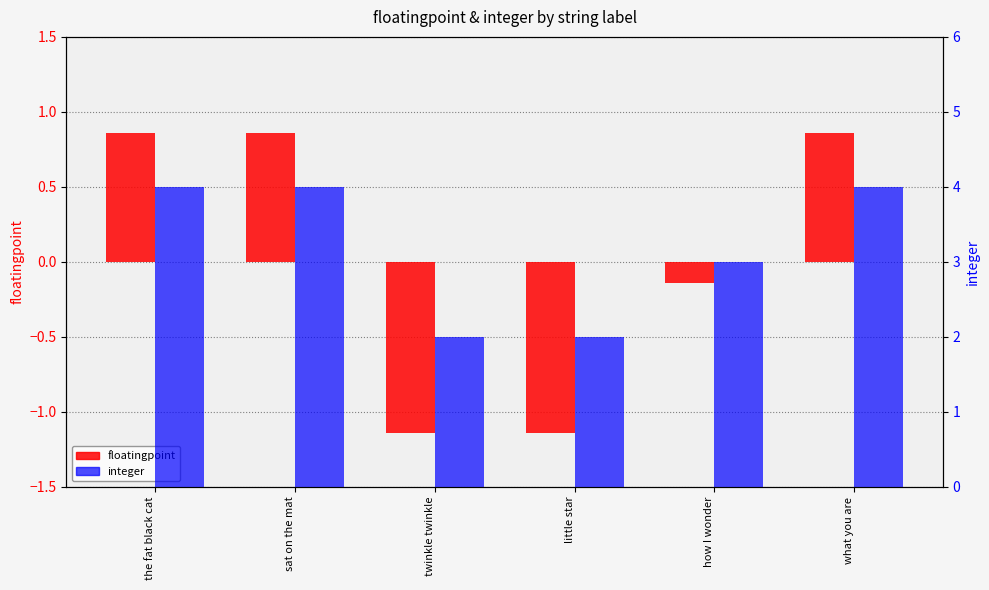

What is the sum of the floatingpoint values at the fat black cat and sat on the mat?

1.7